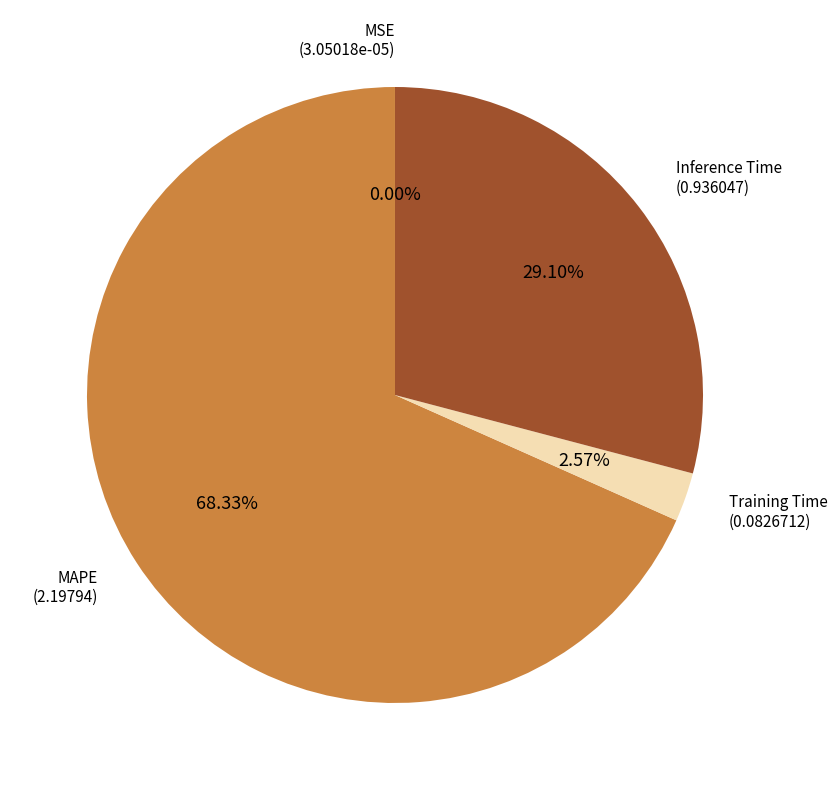

Is there any slice that represents more than half of the pie?

Yes